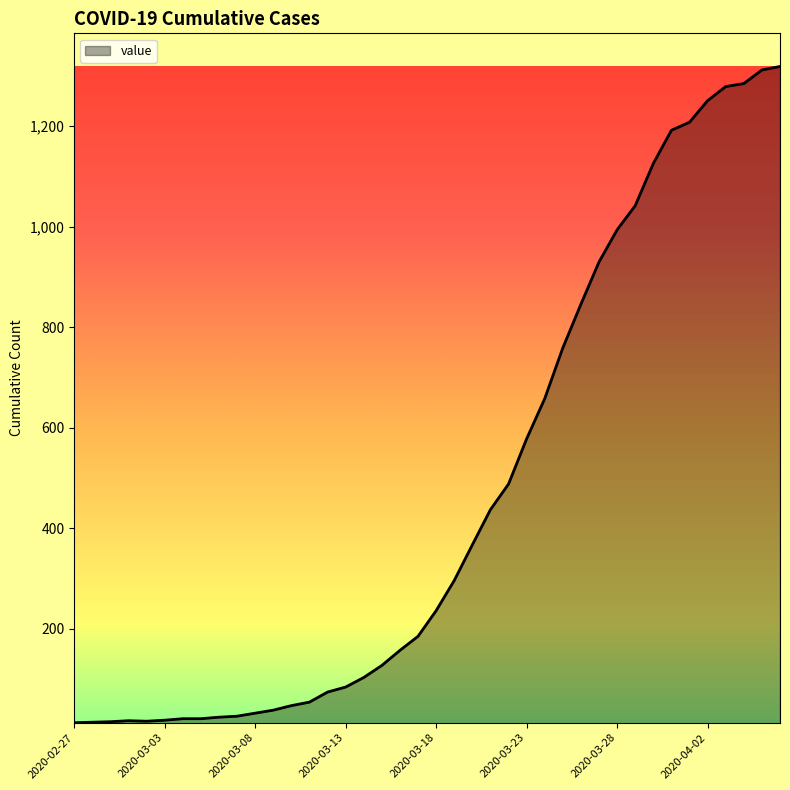

What is the maximum value shown in the chart?

1319